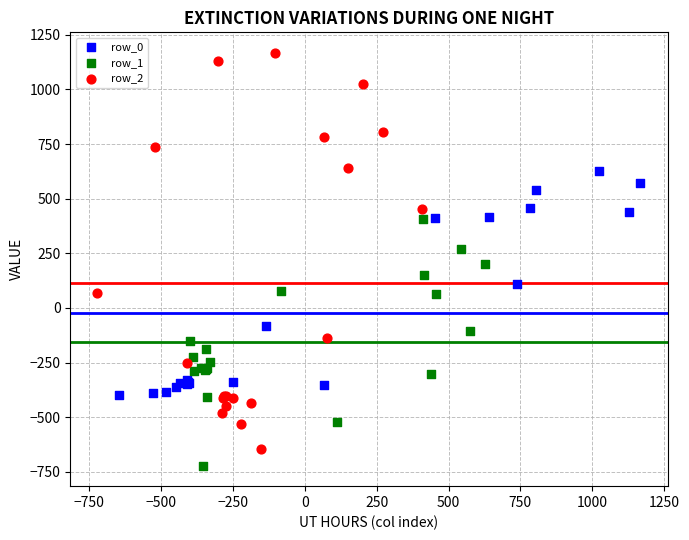

Which series contains the lowest Y value?

row_1